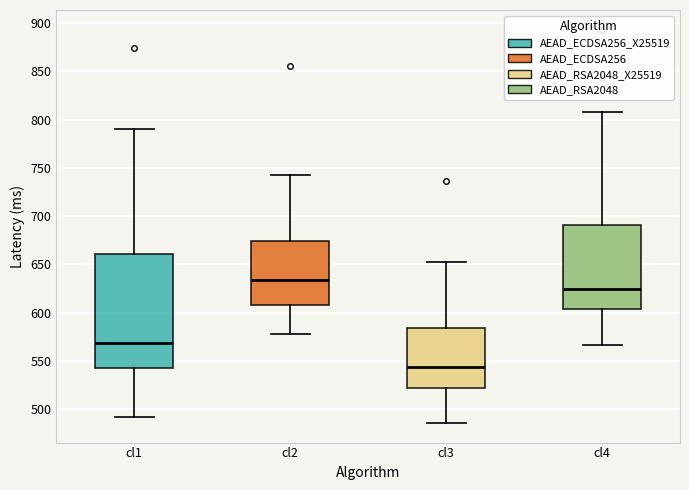

Which box's median line is the lowest?

cl3